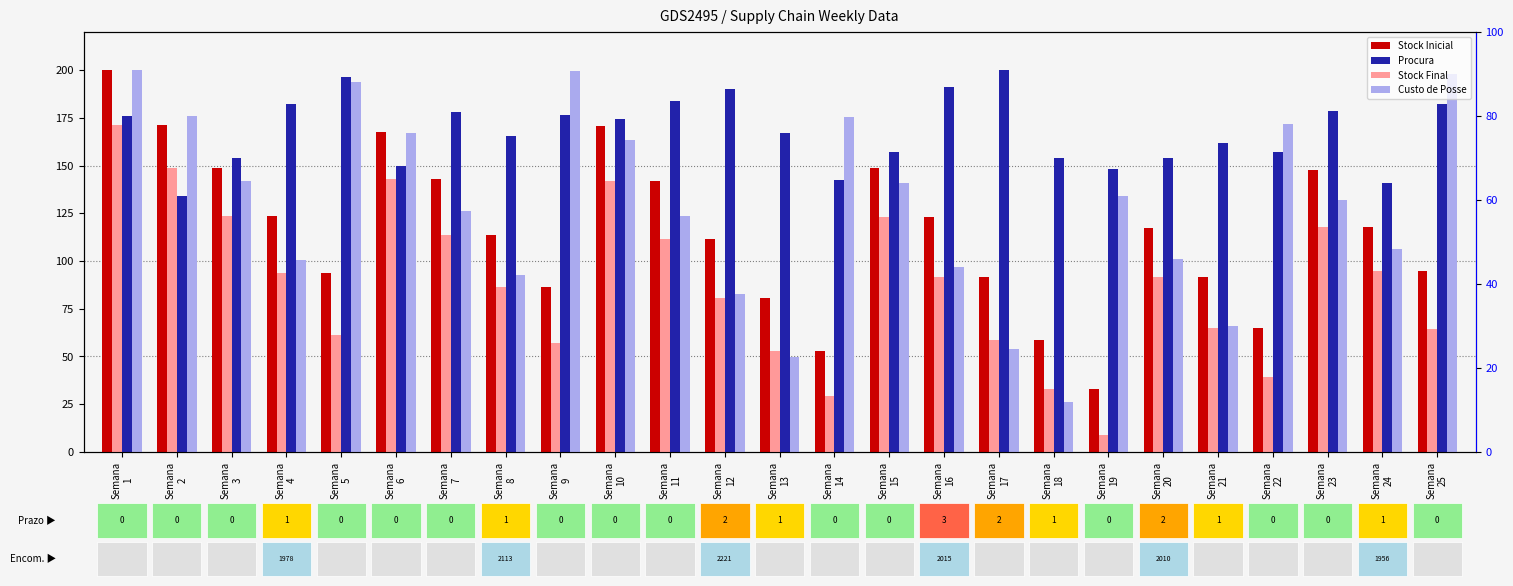

What is the difference between the Custo de Posse values at Semana
25 and Semana
10?

34.7